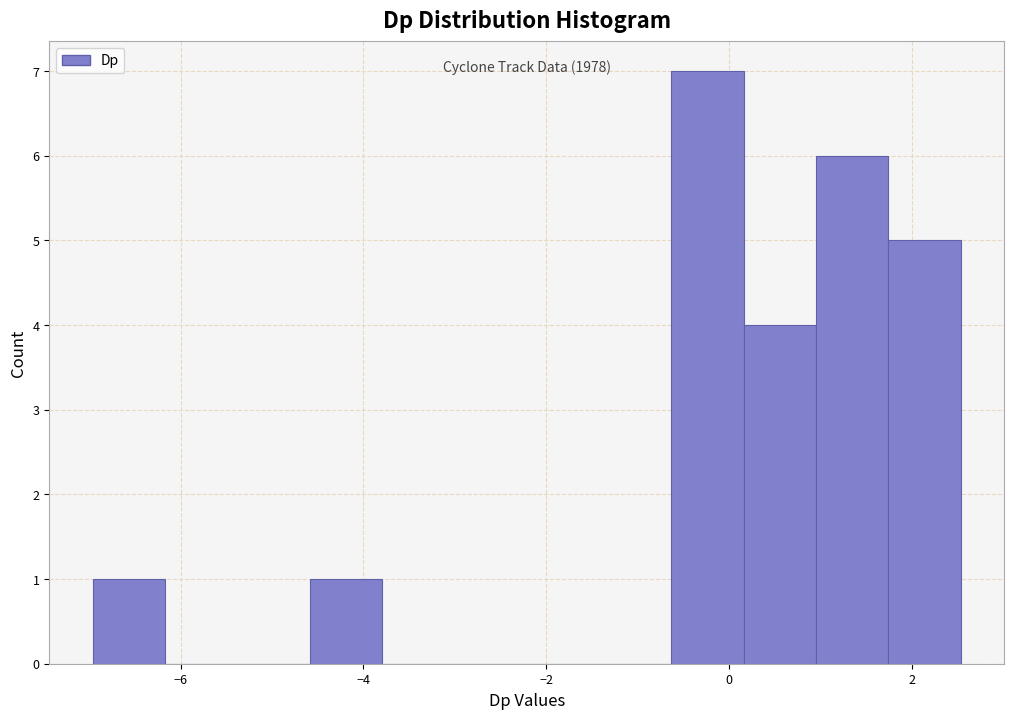

Around what value on the x-axis is the tallest bar? Give the approximate position of its centre, as read against the axis.

-0.2